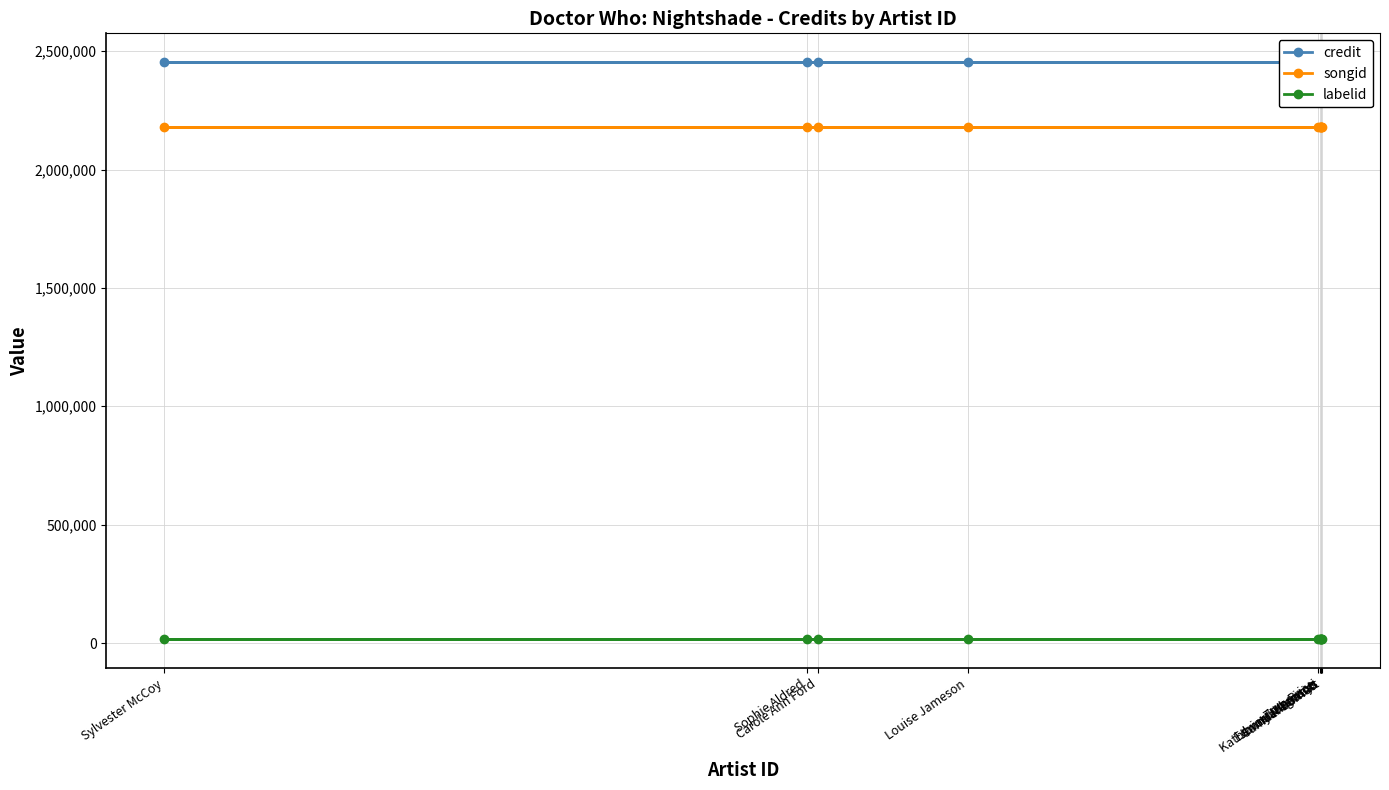

At how many categories does at least one series exceed 2159992?

10